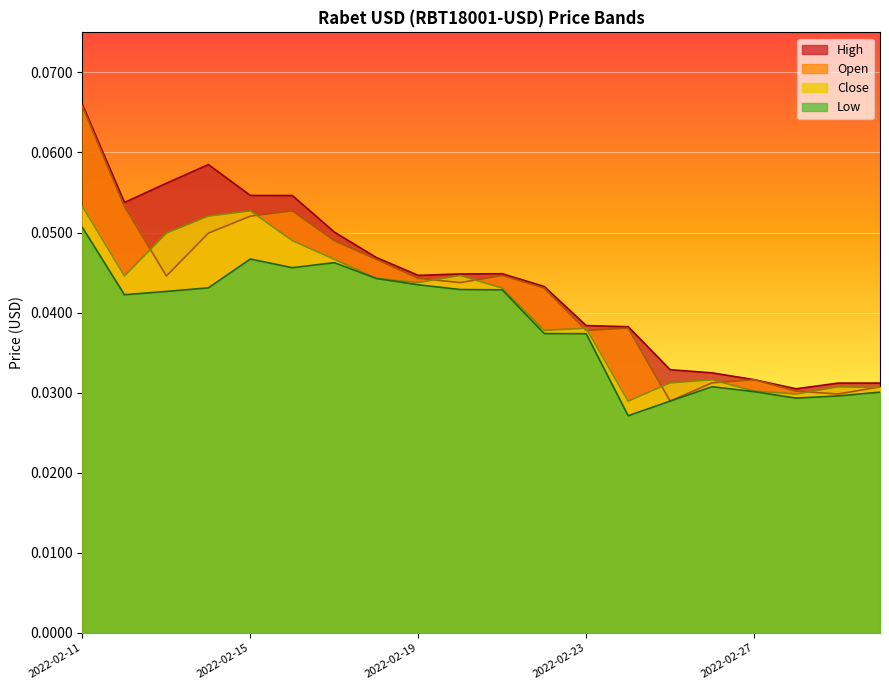

How many lines are shown in the chart?

4